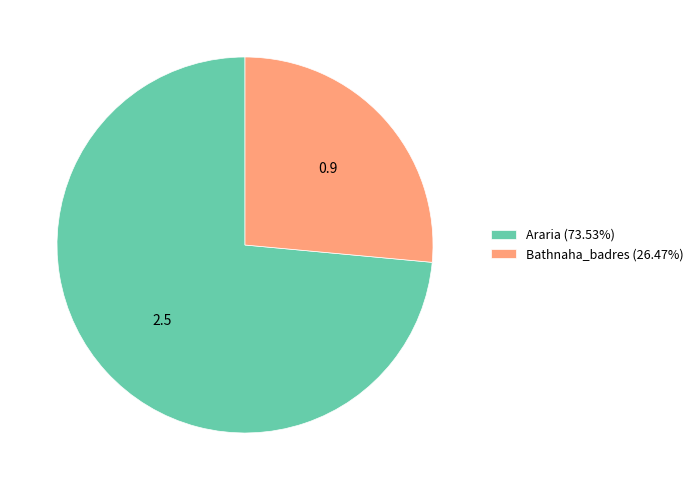

How many slices are in this pie chart?

2